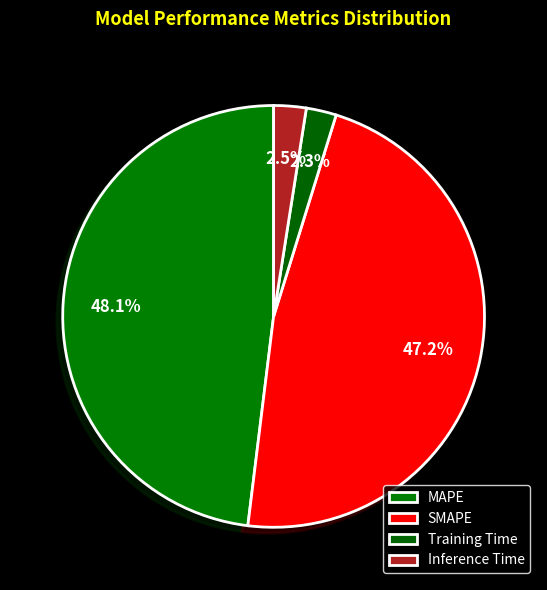

Which slice is the largest?

MAPE